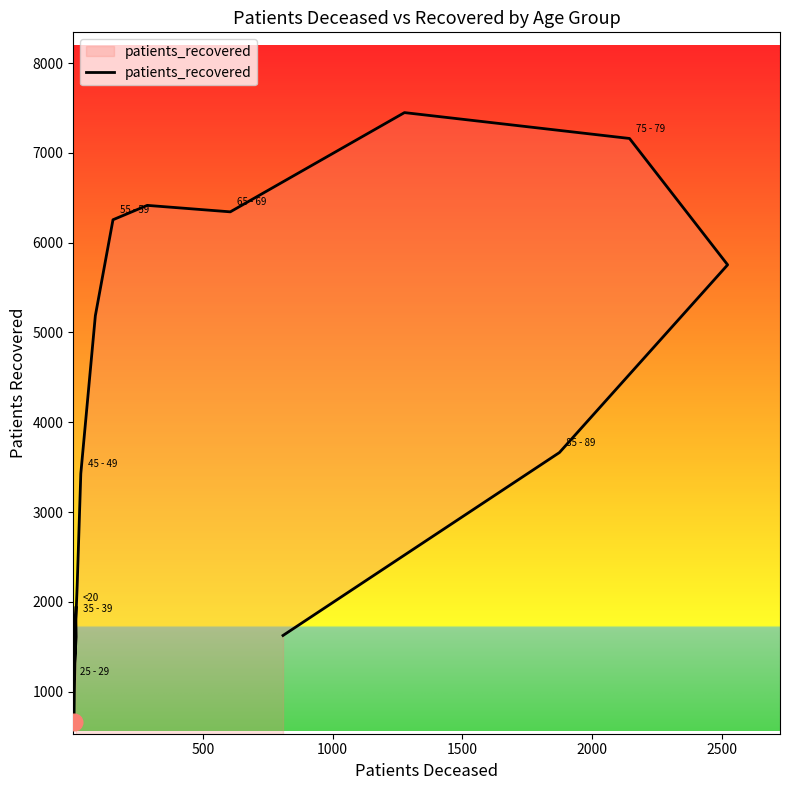

Does the chart have visible grid lines?

No